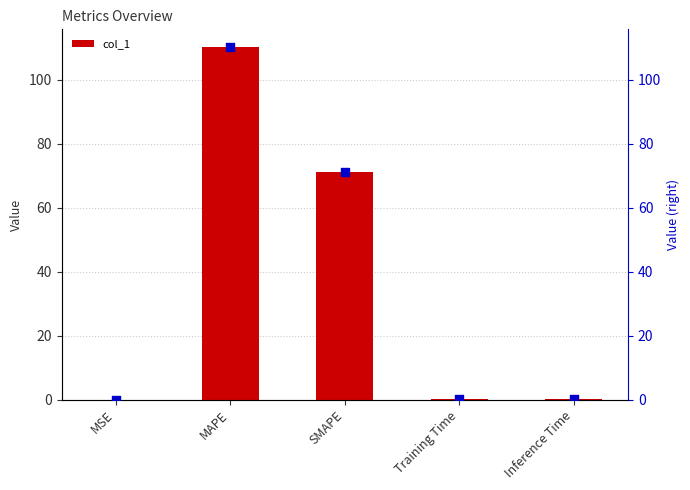

Is the value of col_1 (right) at SMAPE greater than the value of col_1 at Inference Time?

Yes